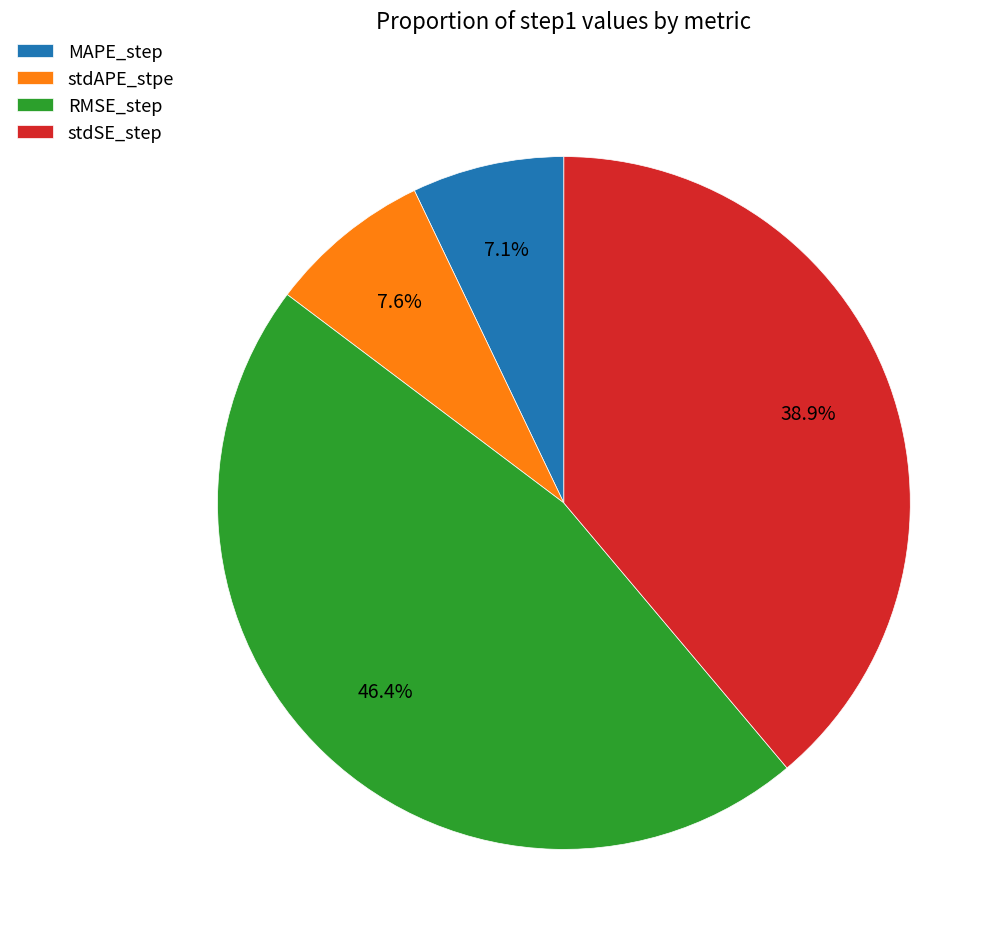

Rank the categories by value from lowest to highest.

MAPE_step, stdAPE_stpe, stdSE_step, RMSE_step